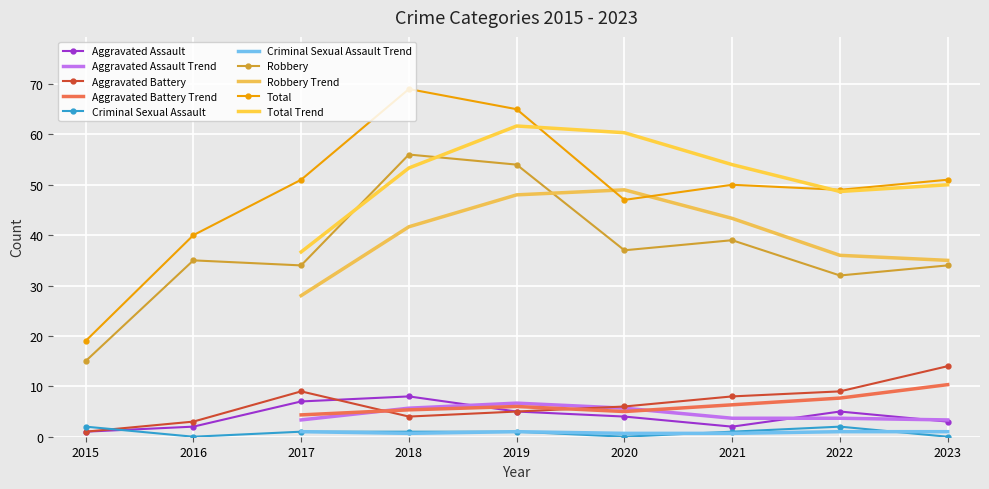

What is the average value of the Robbery series?

37